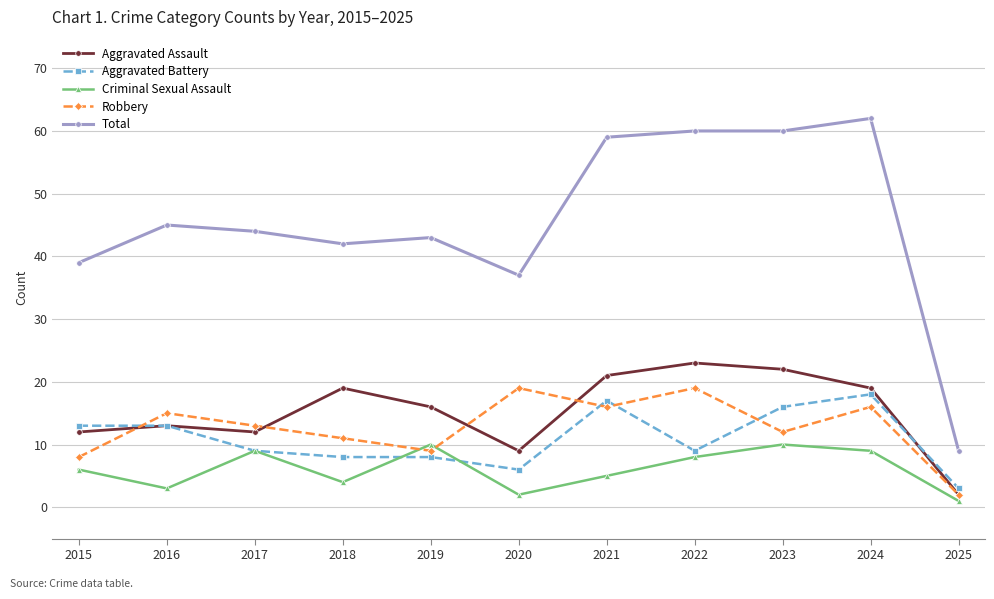

Is the value of Total at 2022 greater than the value of Aggravated Battery at 2023?

Yes